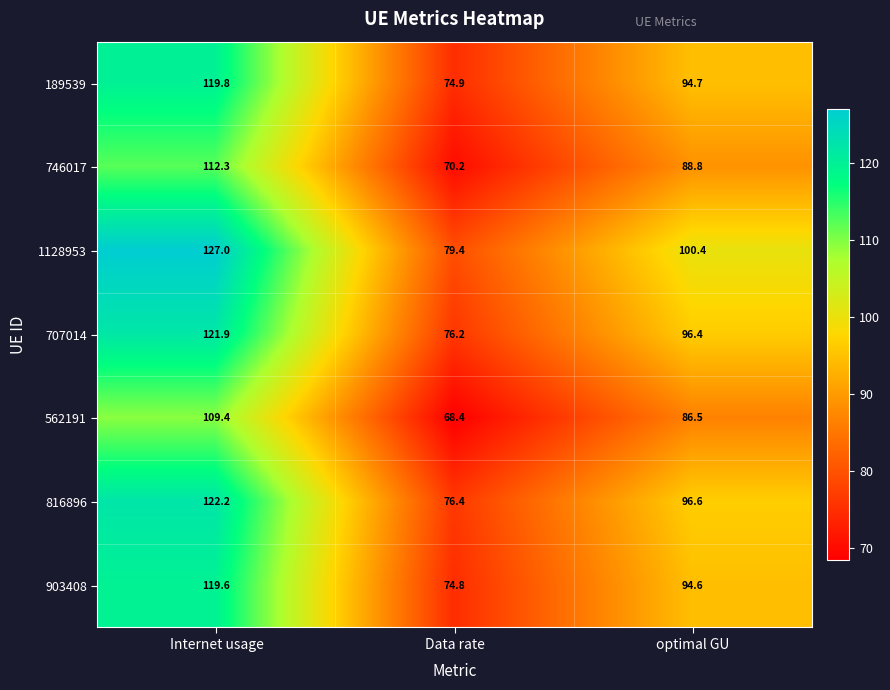

Which series has the largest range (max minus min)?

1128953